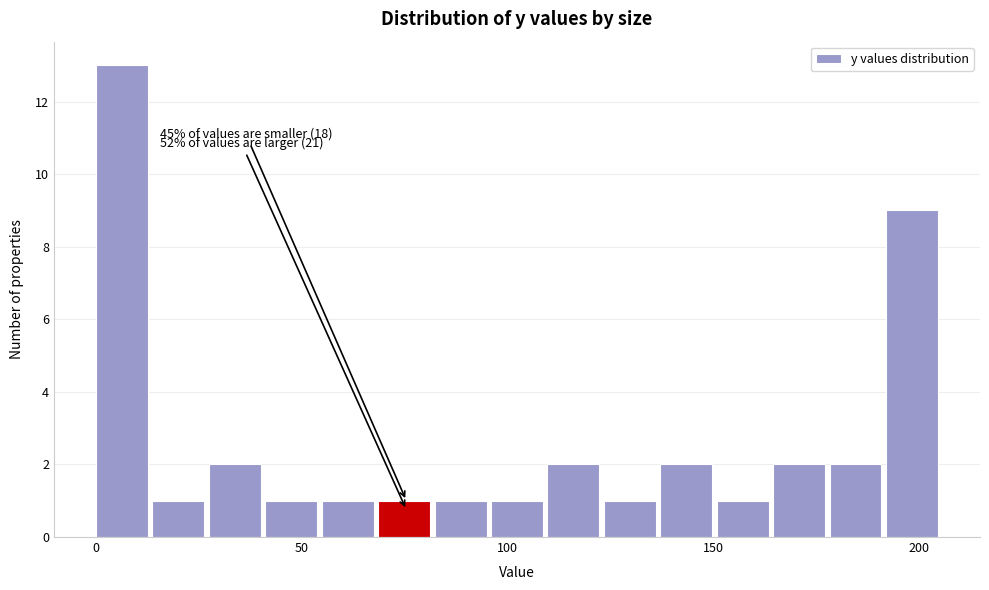

Read against the x-axis, roughly where is the centre of the tallest bar?

5